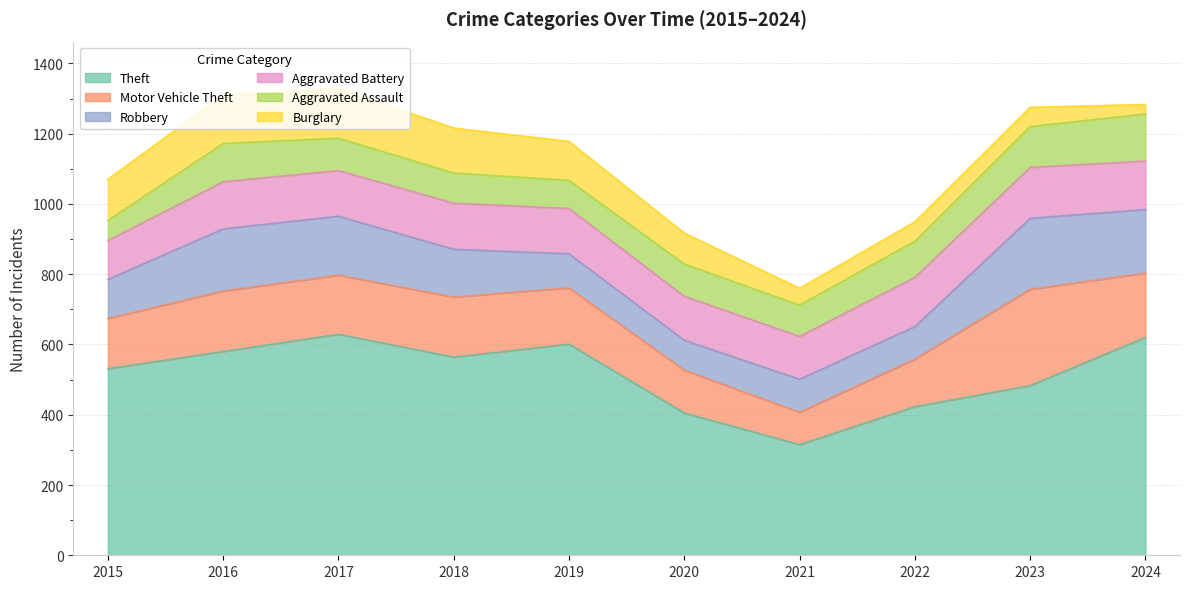

What is the average value of the Aggravated Assault series?

96